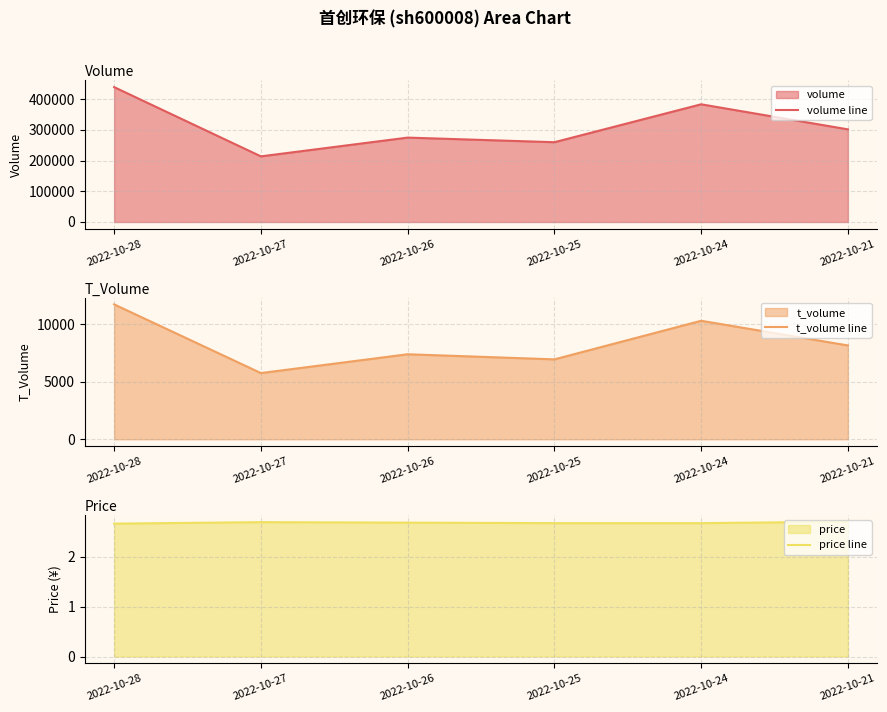

What is the approximate value of t_volume line at 2022-10-24?

10319